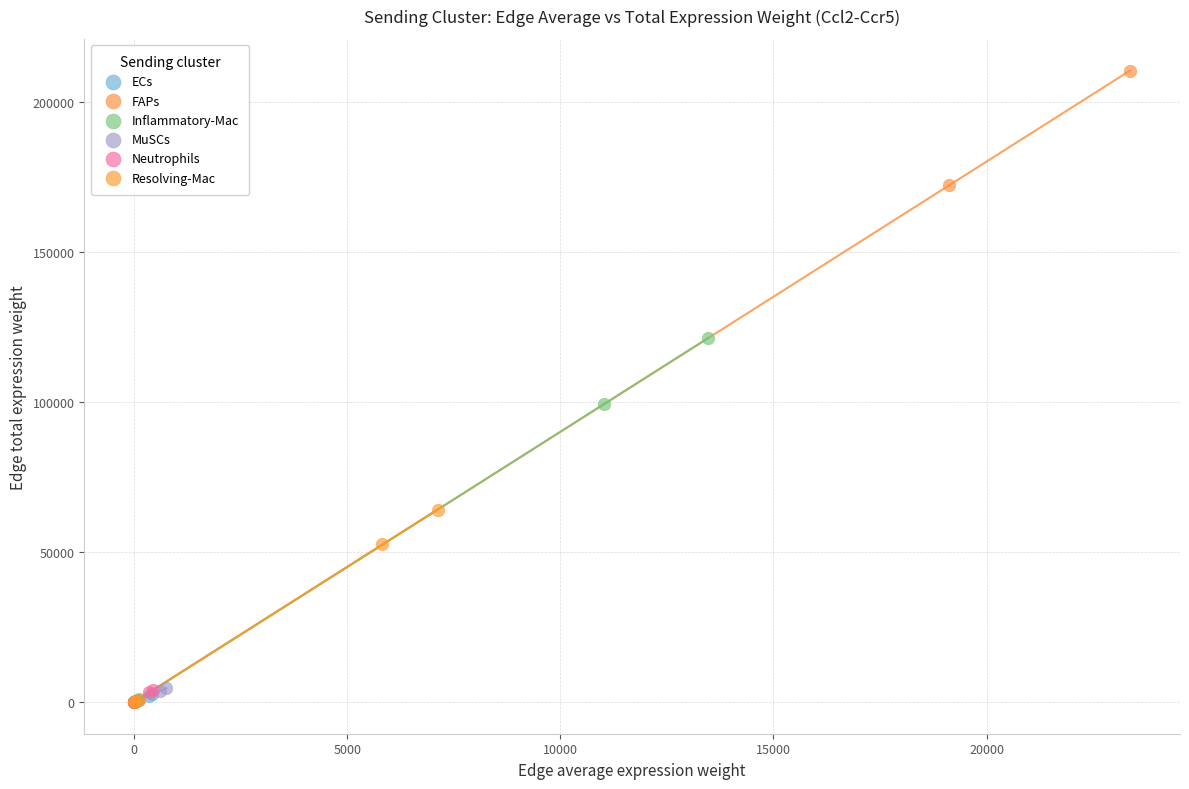

Which series has the widest spread of Y values?

FAPs